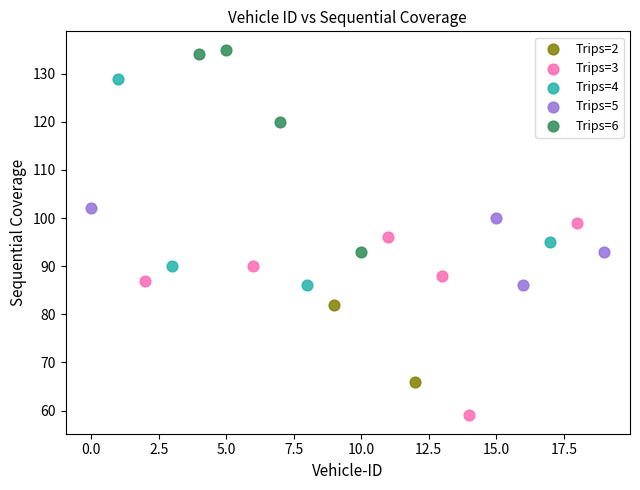

Which series contains the lowest Y value?

Trips=3